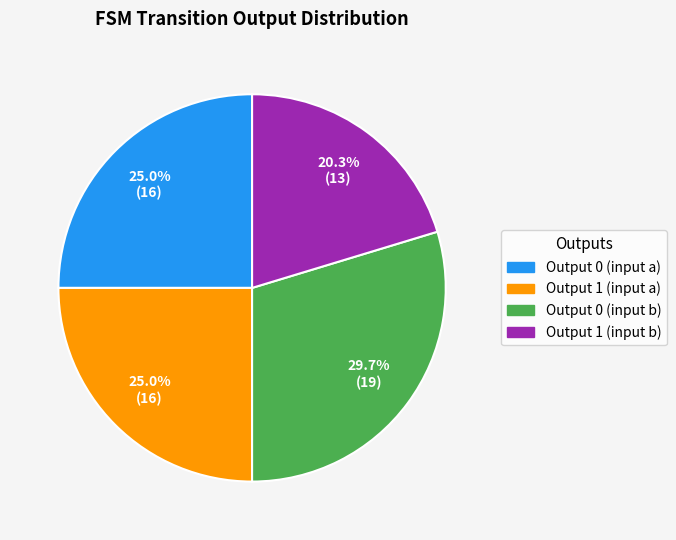

Is there a majority slice in this chart?

No